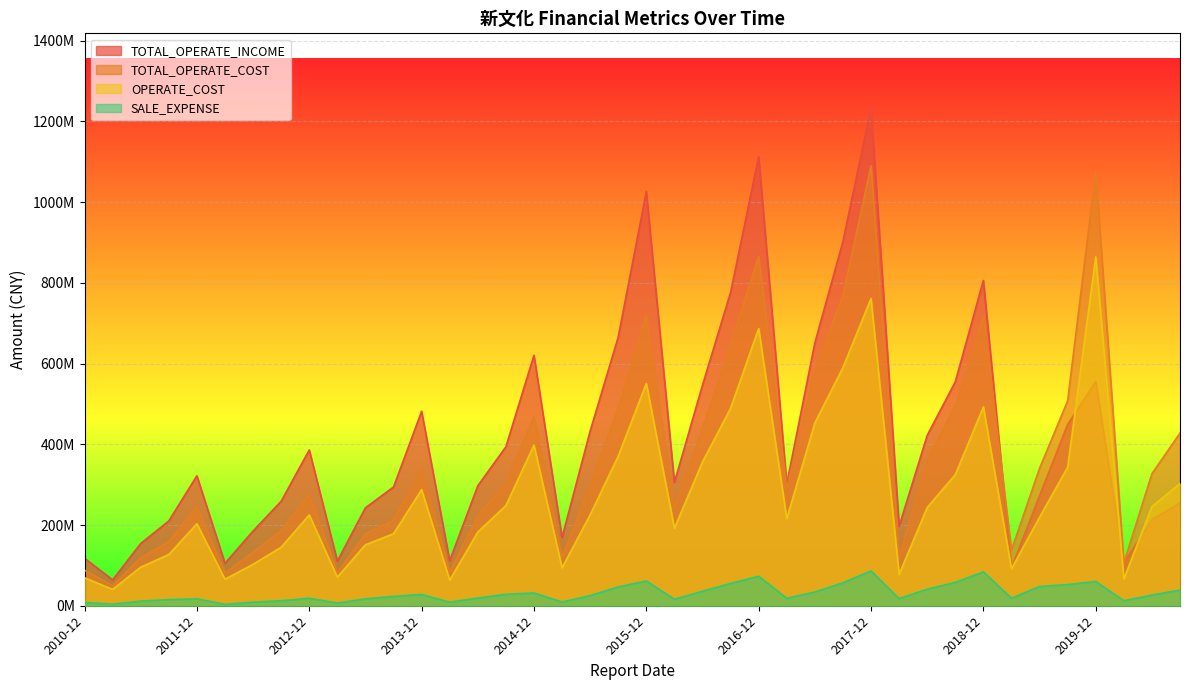

What is the label of the 30th point from the left?

2018-03